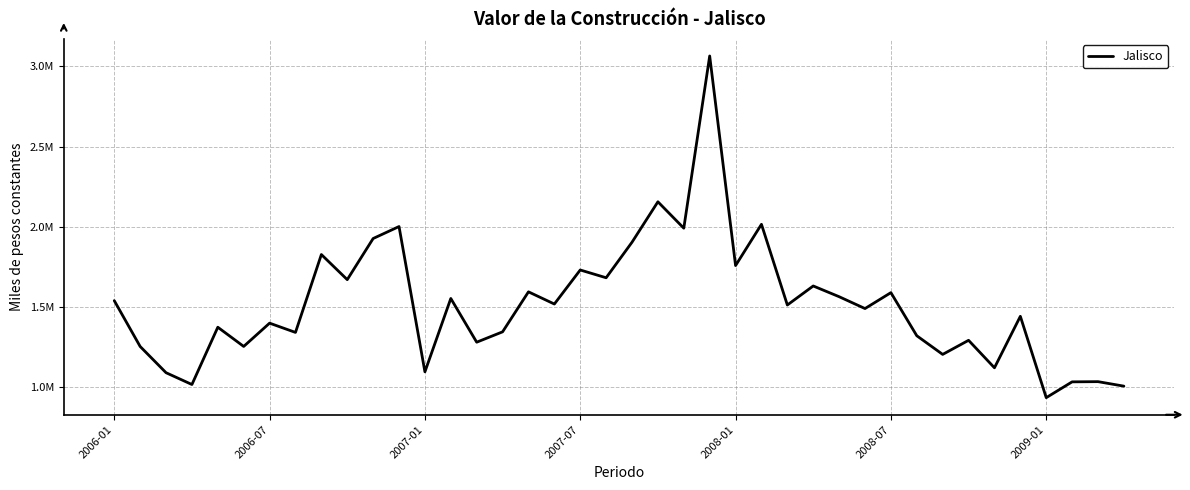

Does the chart display data point markers on the line(s)?

No